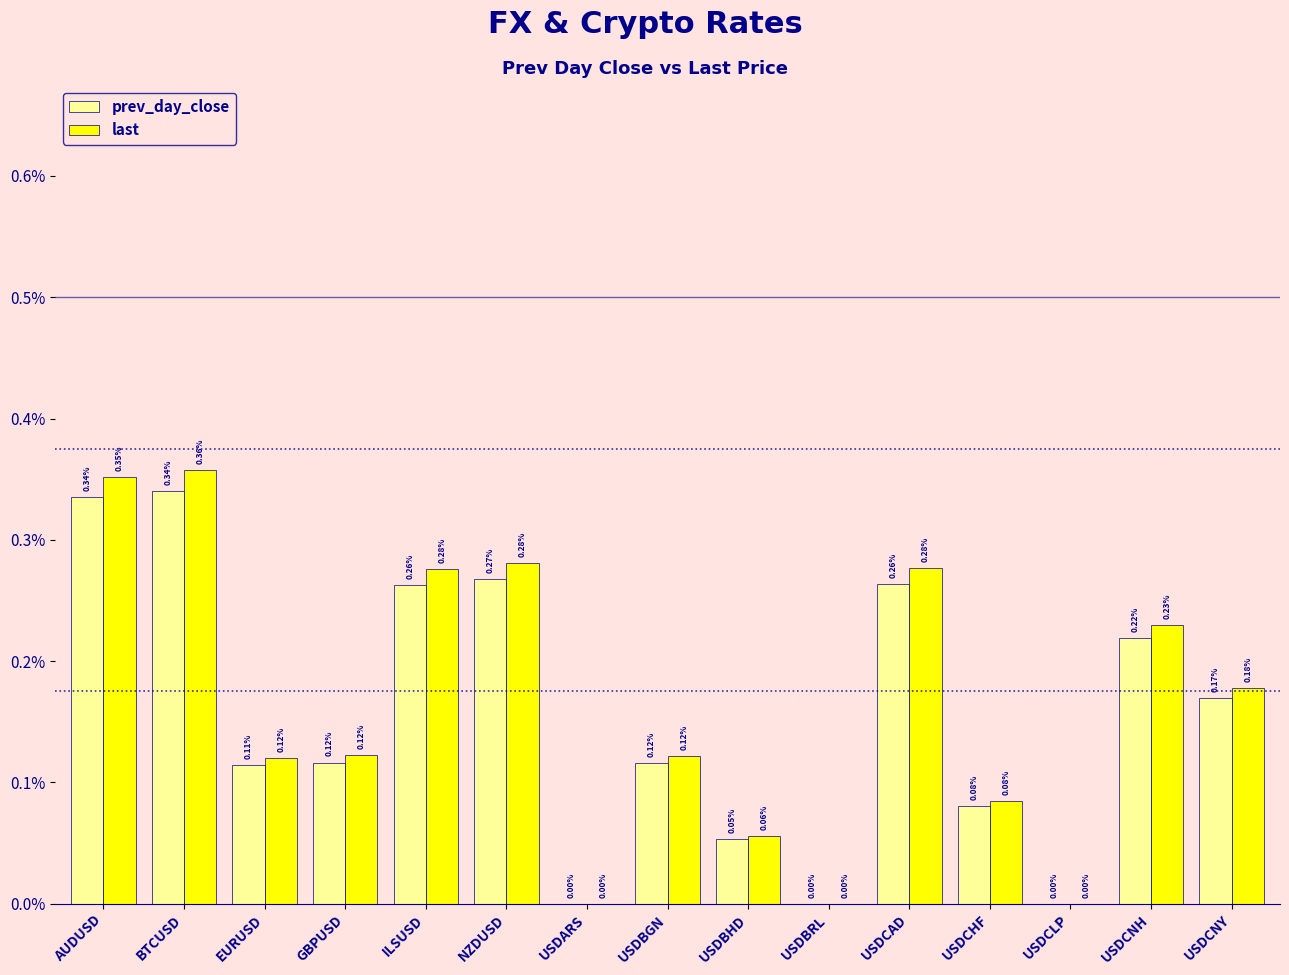

At which label does last reach its peak?

BTCUSD